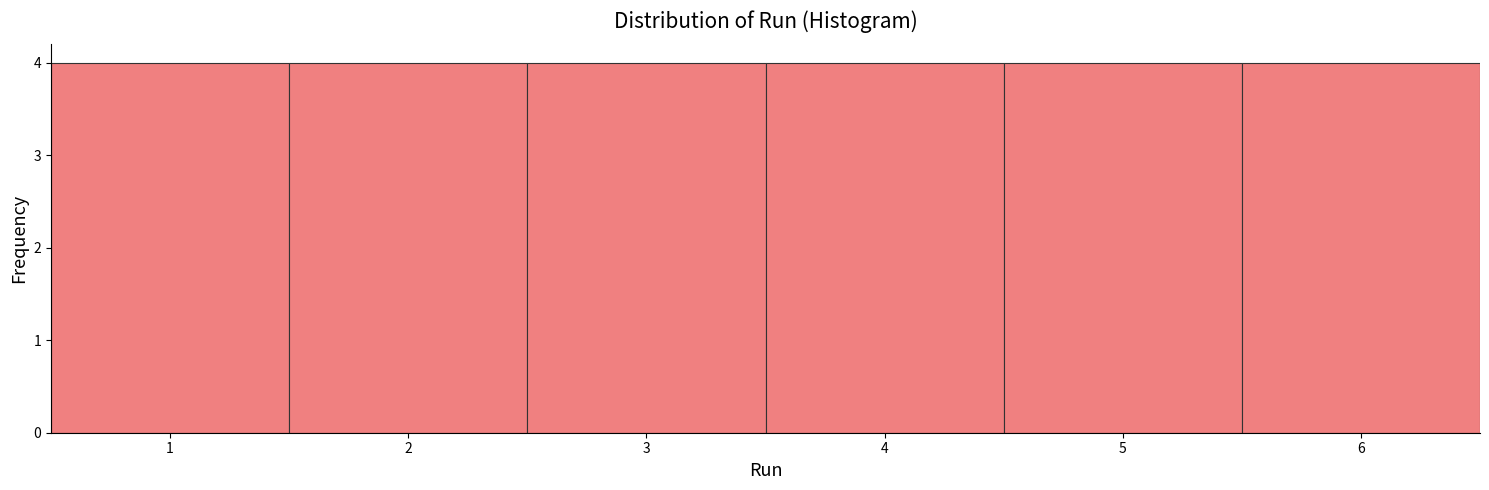

Reading left to right, transcribe this chart: for each bar, give the range it covers on the x-axis and its height. The values are not printed on the chart, so give them approximately, as read against the axis.

0.5 to 1.5: 4
1.5 to 2.5: 4
2.5 to 3.5: 4
3.5 to 4.5: 4
4.5 to 5.5: 4
5.5 to 6.5: 4